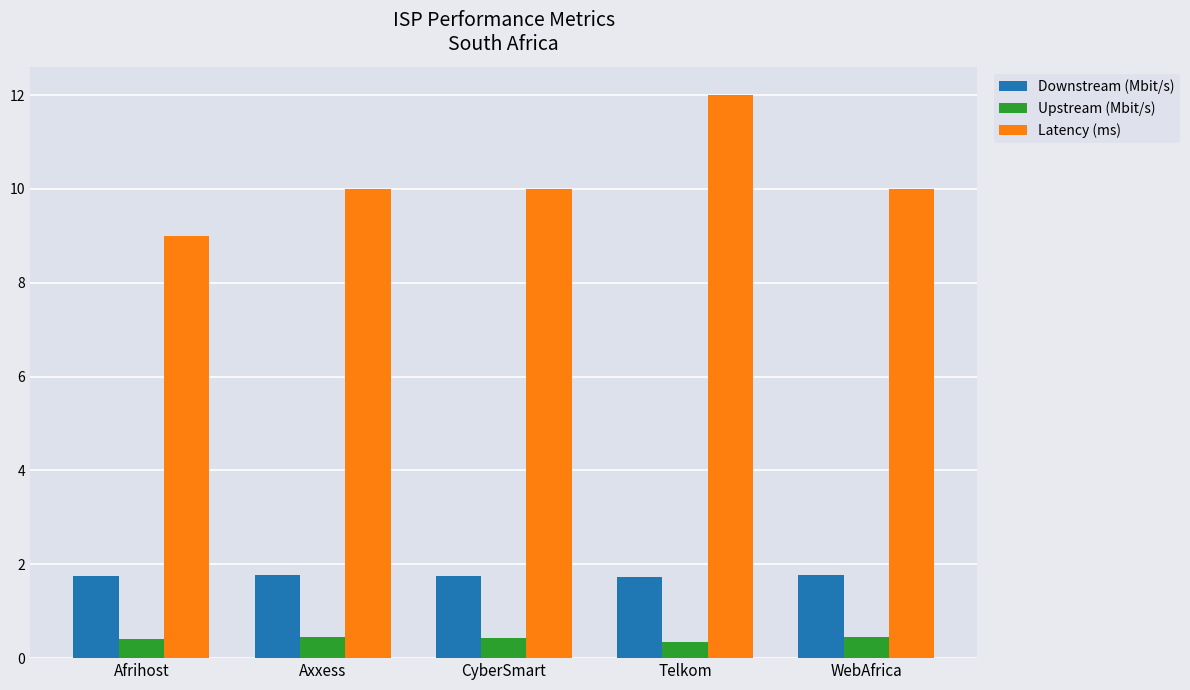

What is the lowest value of the Latency (ms) series?

9.0